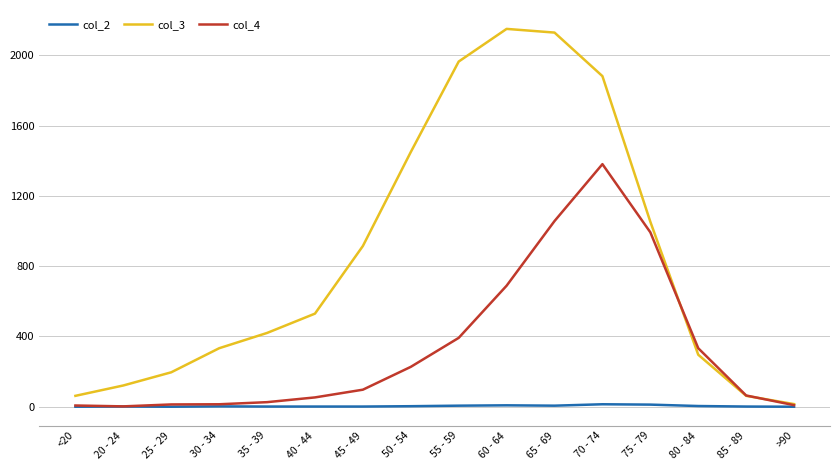

Count the number of data series in this chart.

3